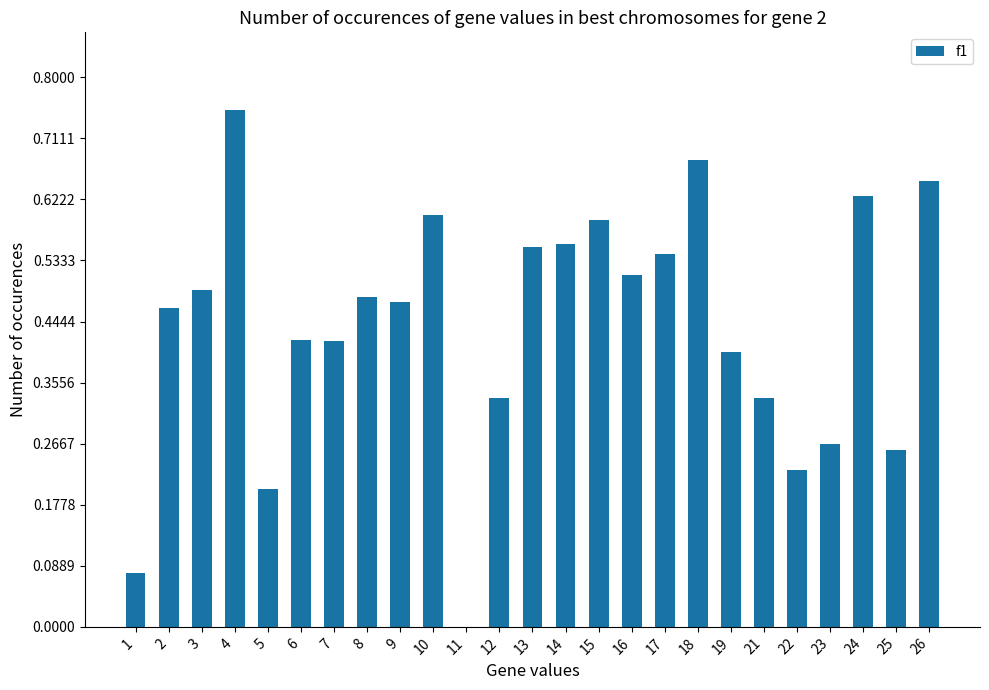

Which label corresponds to the largest value in the chart?

4